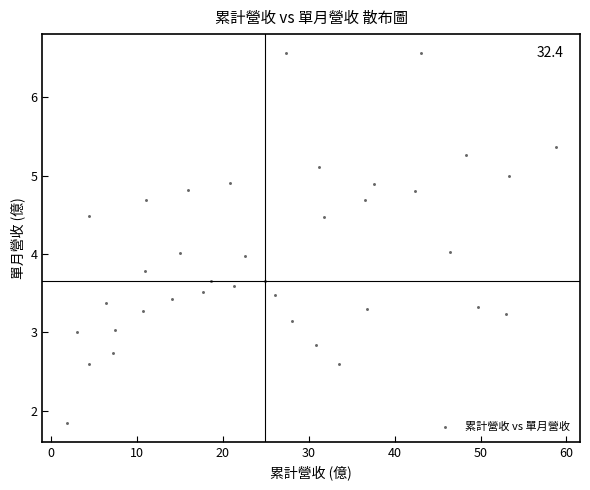

What is the range of Y values (max minus min)?

4.7